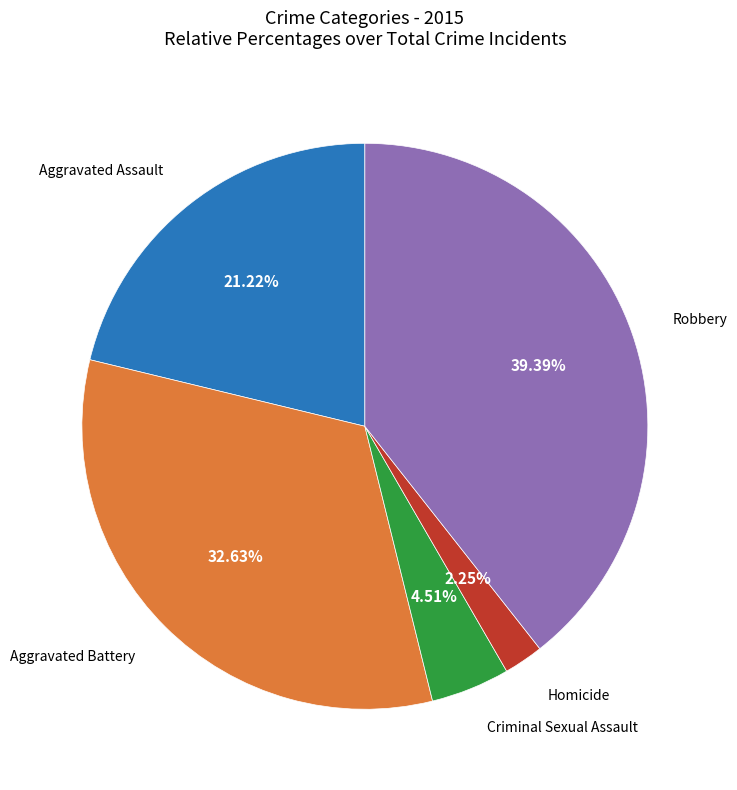

Is there any slice that represents more than half of the pie?

No